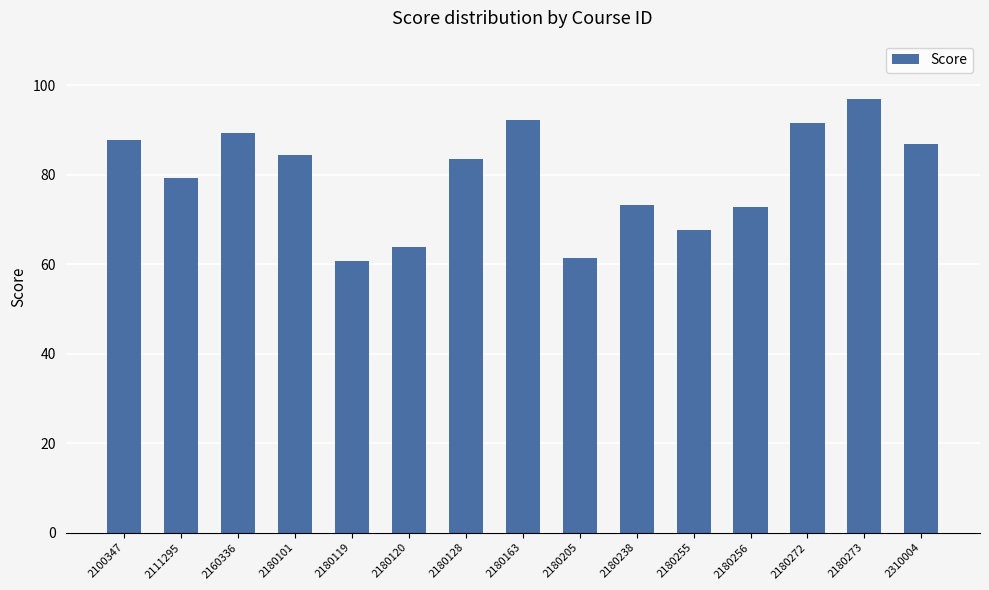

What is the difference between the values at 2180238 and 2180256?

0.3